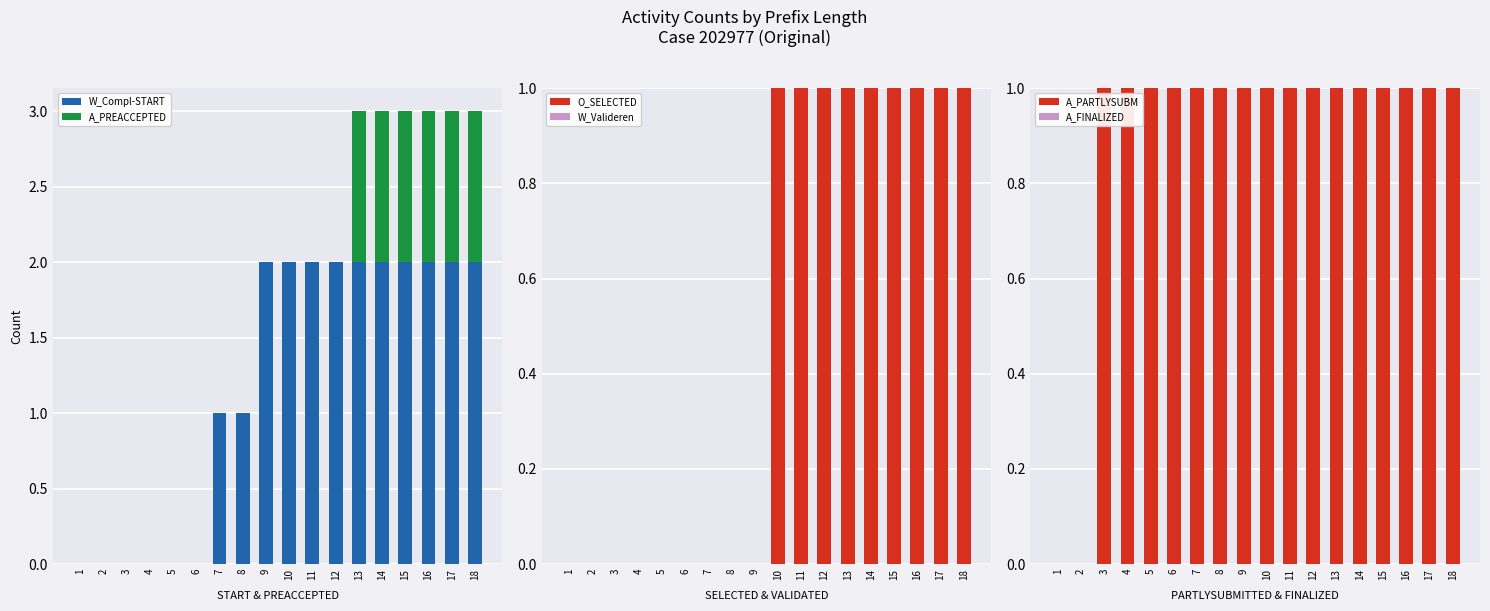

Is it true that A_PREACCEPTED equals 1 at 7?

False